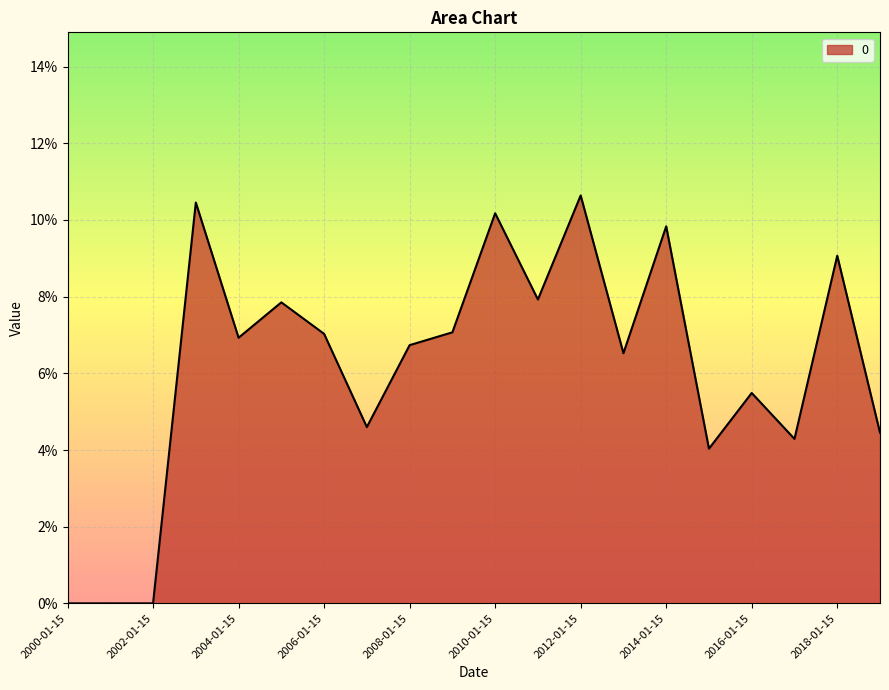

Does the chart have visible grid lines?

Yes